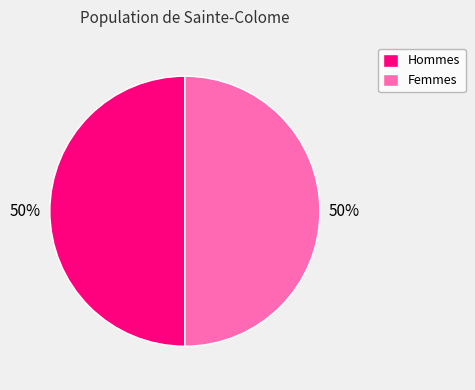

How many slices are in this pie chart?

2